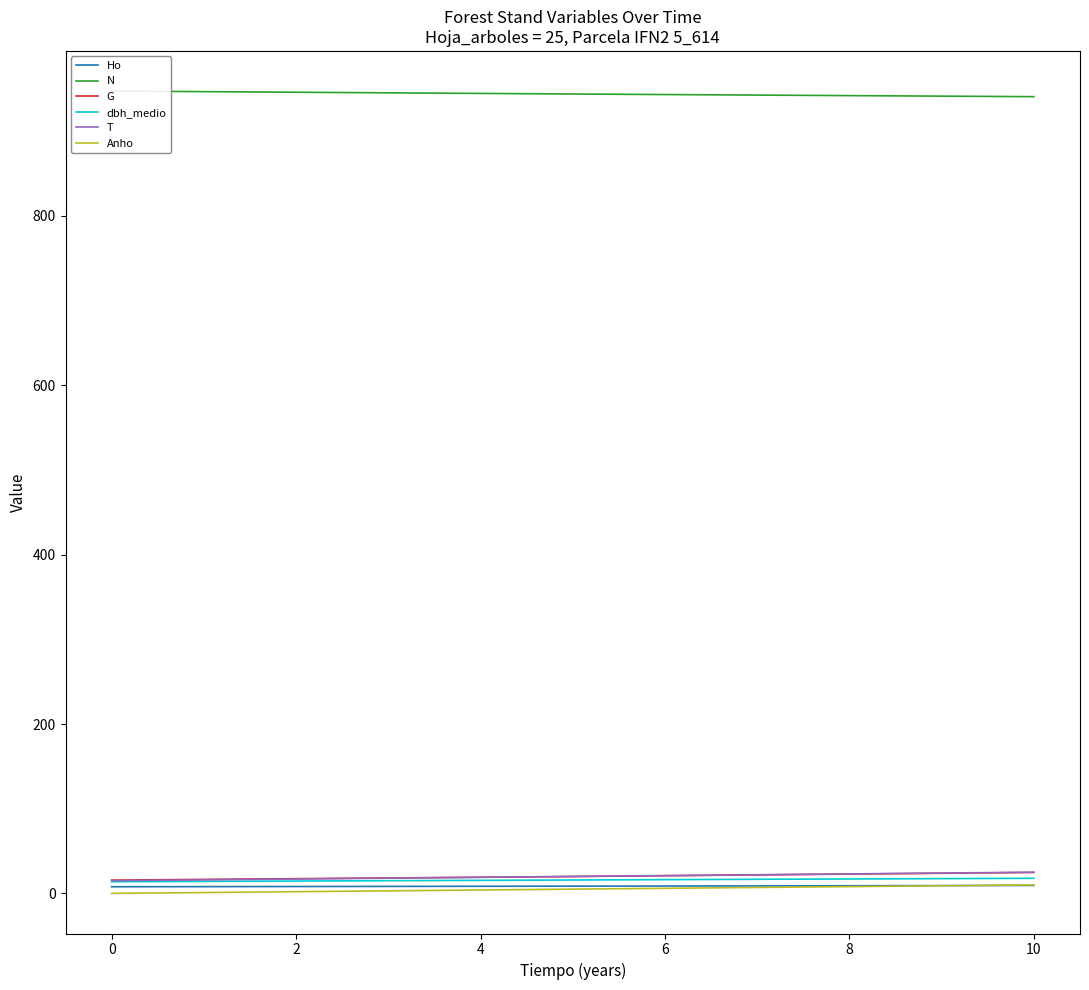

Reading left to right, transcribe all the data shown in this chart.

Ho: 7.8	8.5	9.4
N: 947.4	943.9	940.8
G: 15.7	19.9	24.7
dbh_medio: 13.8	15.8	17.8
T: 15.0	20.0	25.0
Anho: 0.0	5.0	10.0